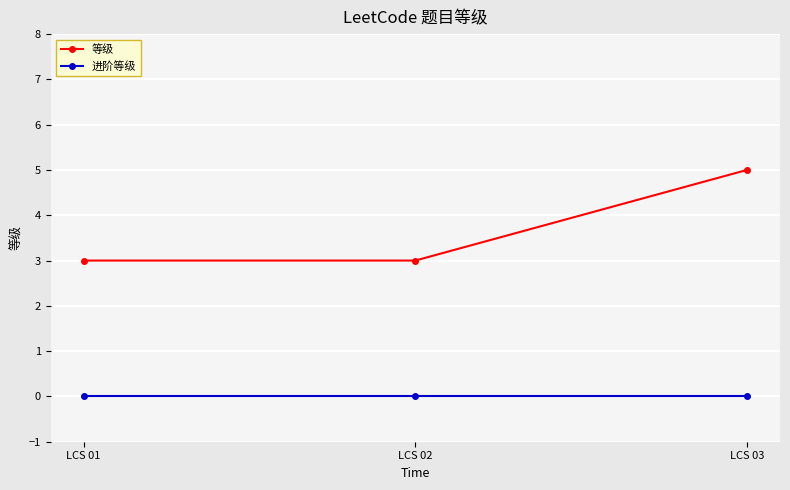

What are all the series names shown in the legend?

等级, 进阶等级